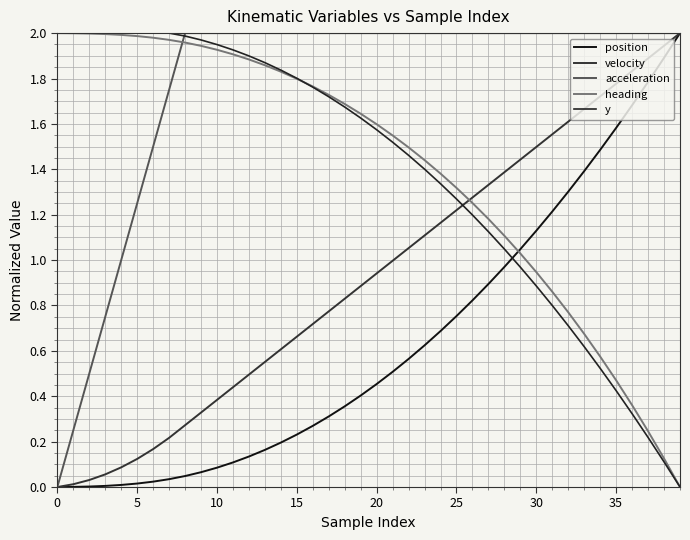

Does the chart have visible grid lines?

Yes